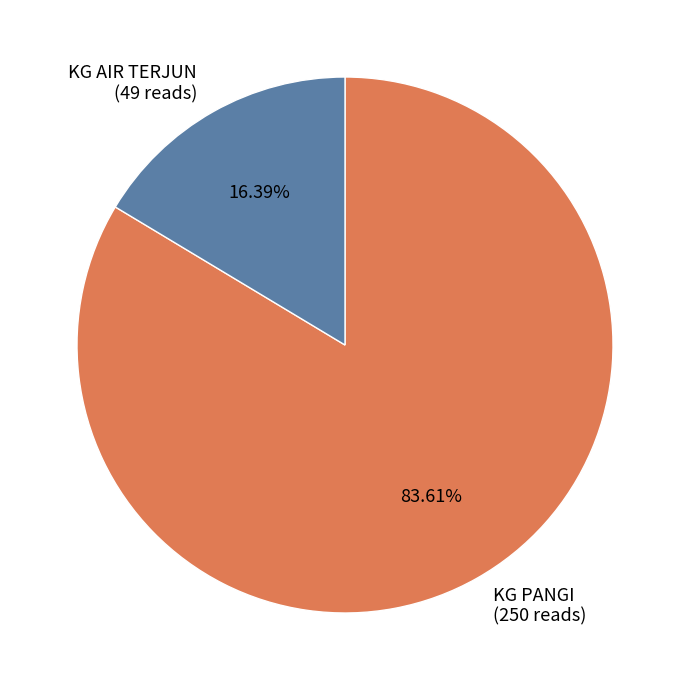

Is there a majority slice in this chart?

Yes